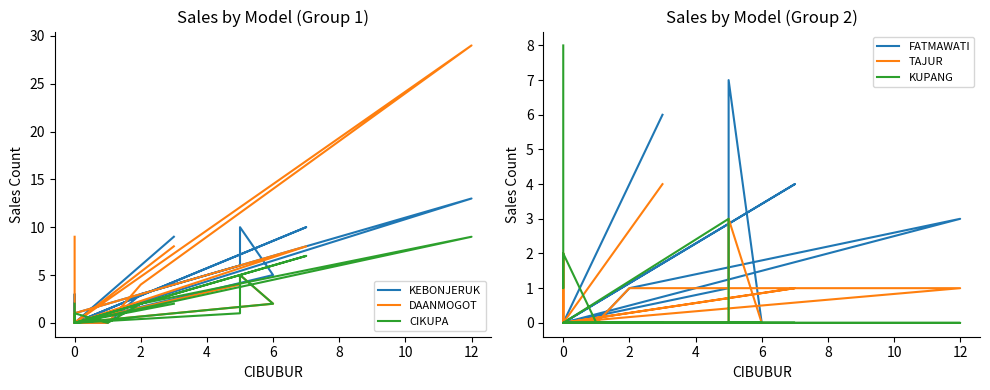

At which category does KEBONJERUK reach its first local peak?

2